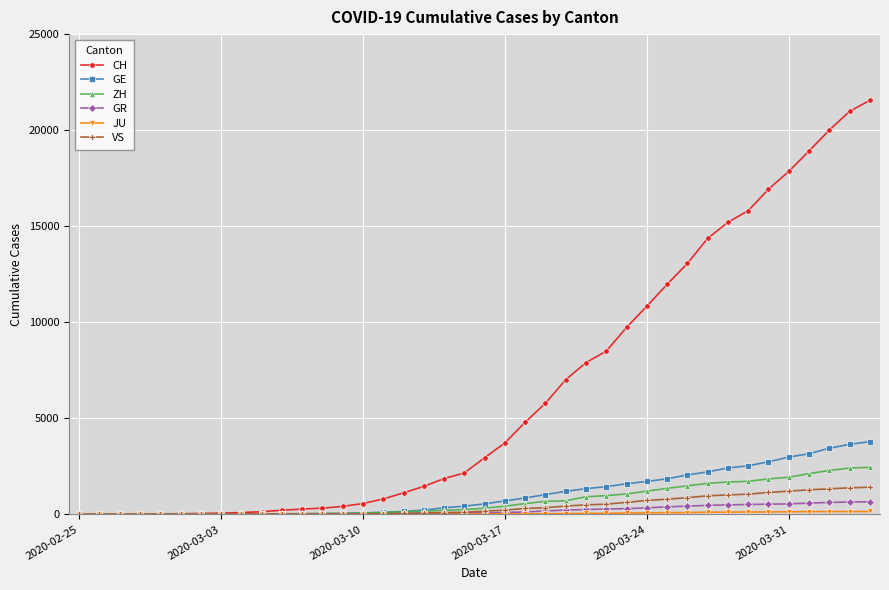

At how many categories does at least one series exceed 5095?

17